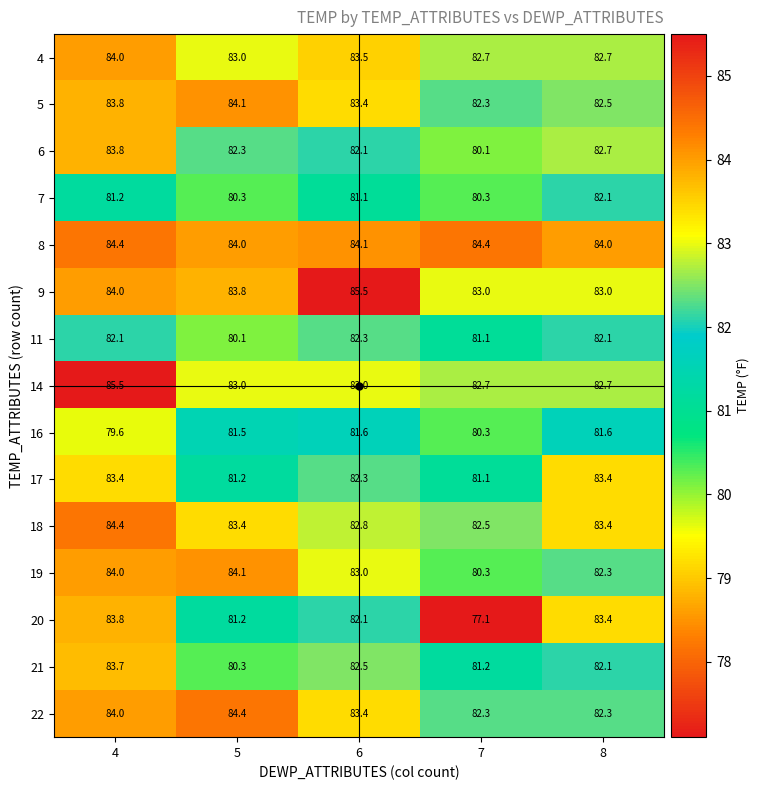

Rank the categories by 19 value from lowest to highest.

7, 8, 6, 4, 5